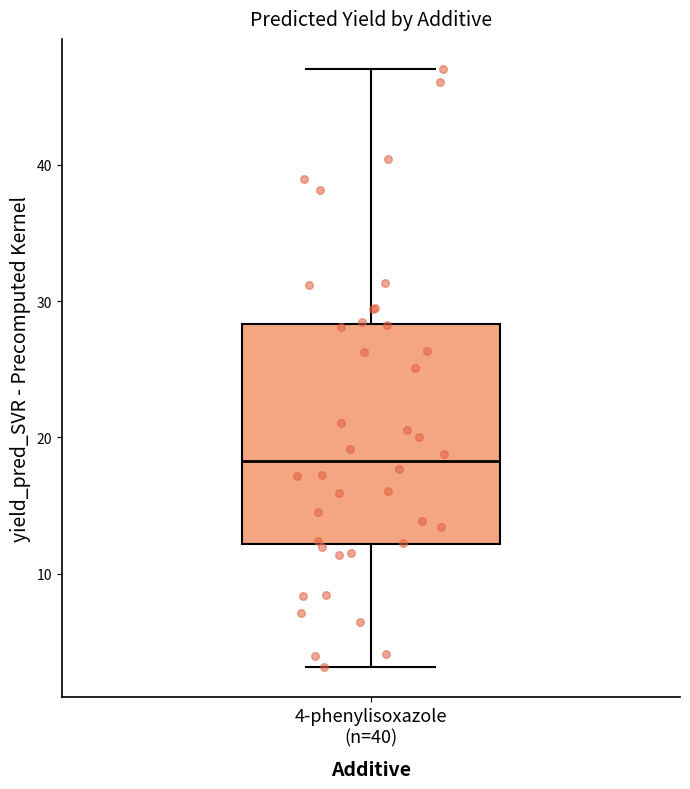

Where is the upper edge of the box for 4-phenylisoxazole (n=40) on the y-axis? The values are not printed on the chart, so give them approximately, as read against the axis.

28